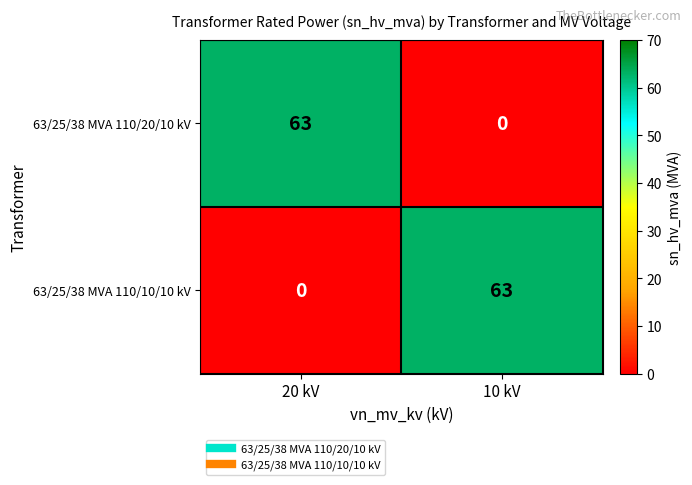

Reading left to right, what are all the values shown in this chart?

63/25/38 MVA 110/20/10 kV: 63	0
63/25/38 MVA 110/10/10 kV: 0	63